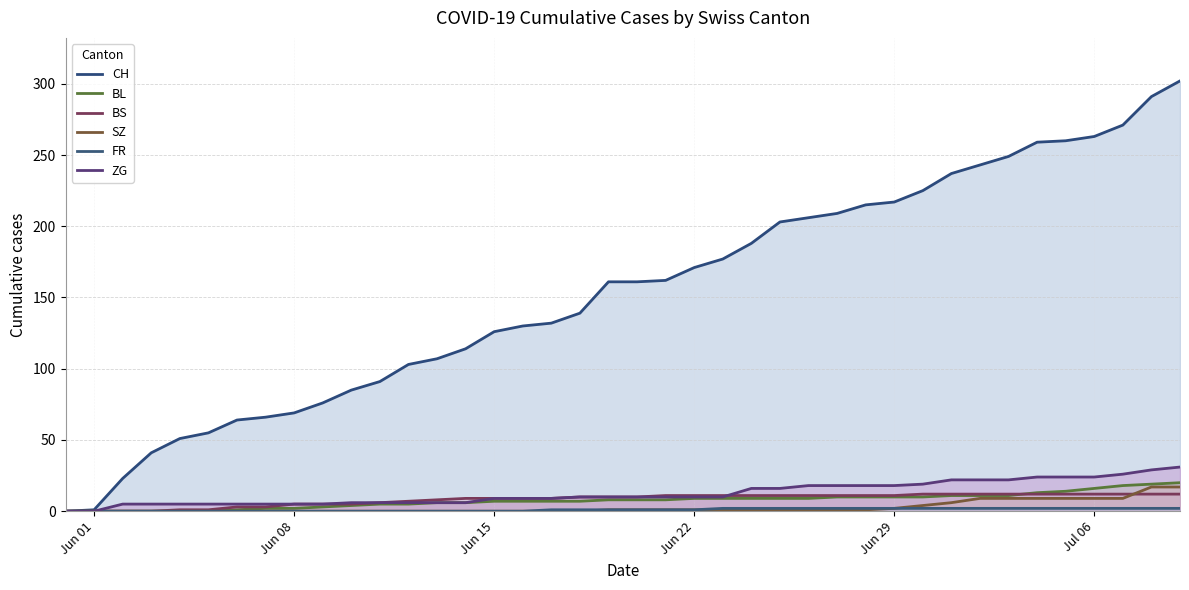

How many positive values does the FR series have?

23